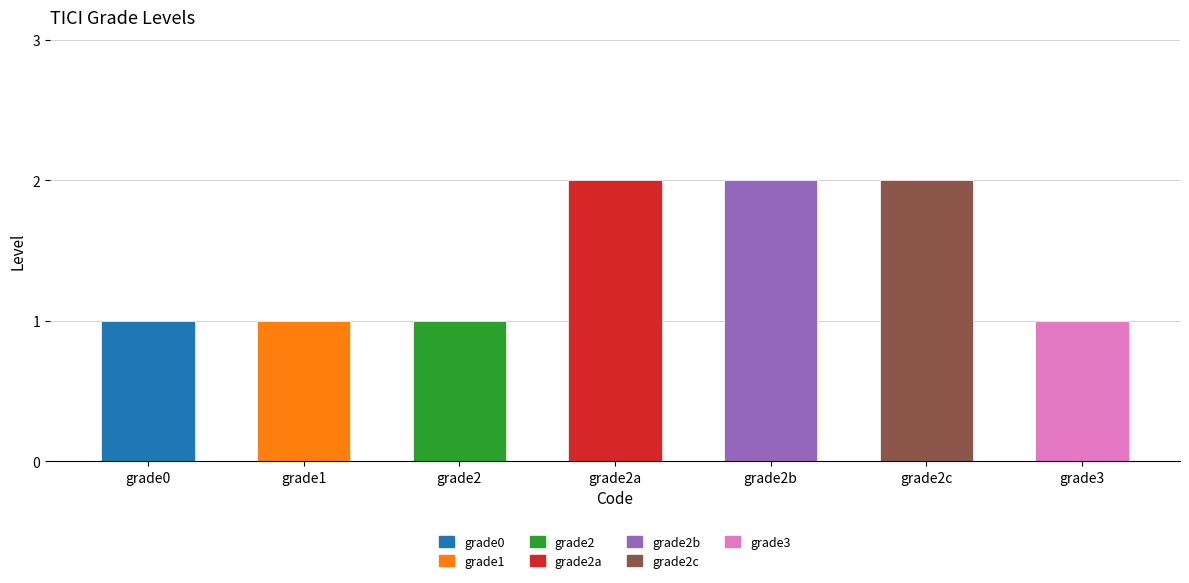

What position from the right is grade3?

1